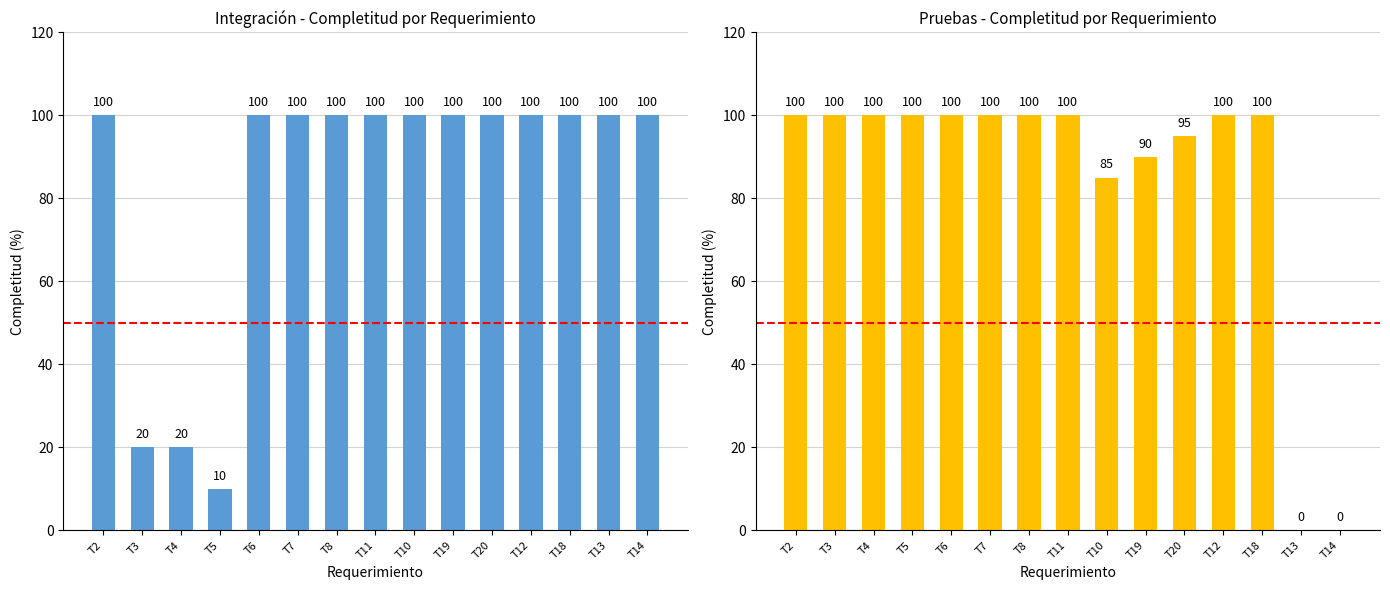

List the labels in order of INTEGRACION value, smallest first.

T5, T3, T4, T2, T6, T7, T8, T11, T10, T19, T20, T12, T18, T13, T14